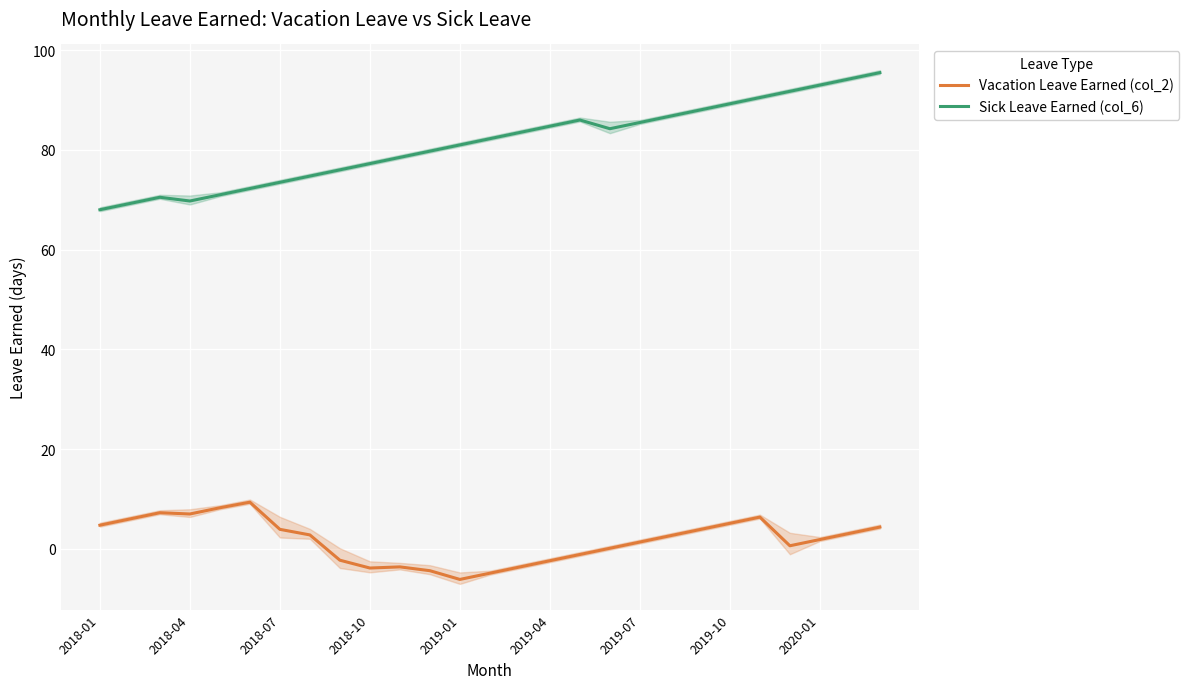

The Sick Leave Earned (col_6) series shows 37.4 at 2019-10. True or false?

False